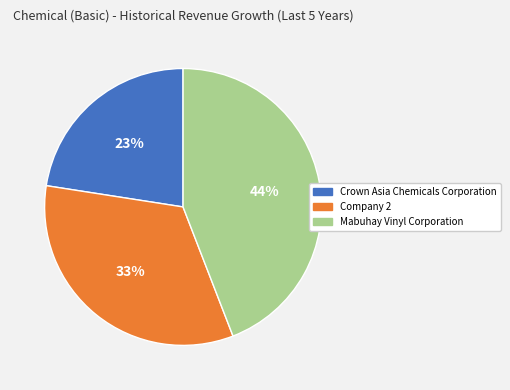

Rank the categories by value from highest to lowest.

Mabuhay Vinyl Corporation, Company 2, Crown Asia Chemicals Corporation